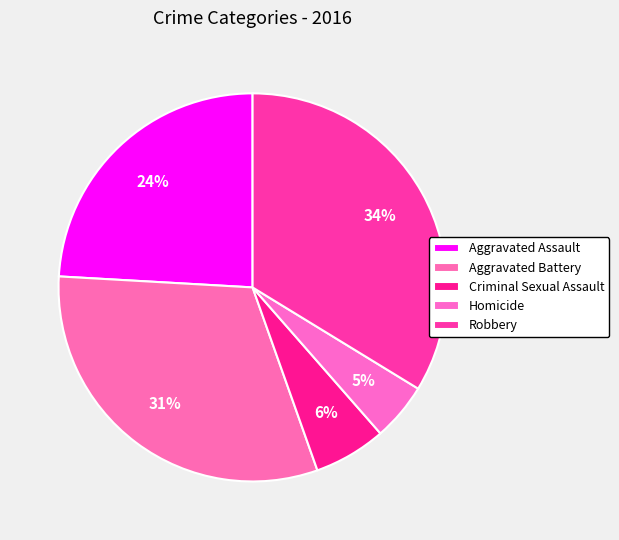

Does any single category account for the majority?

No